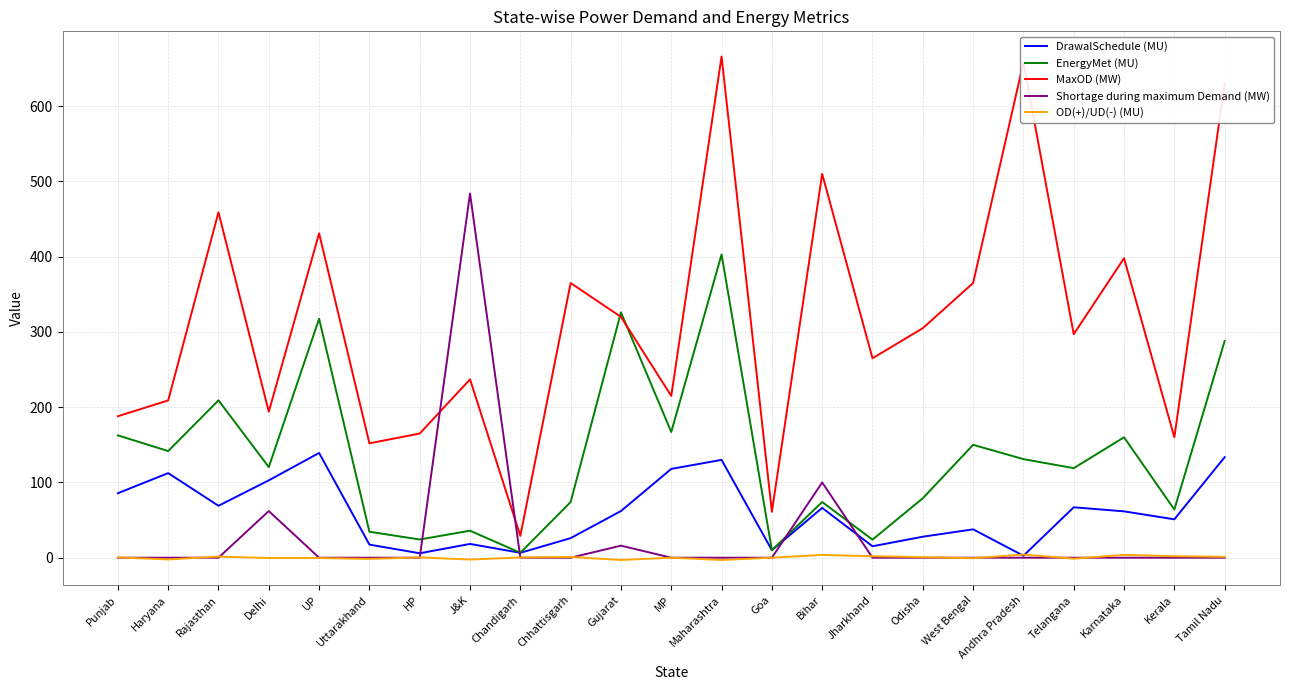

How many values in the DrawalSchedule (MU) series are below 61?

11